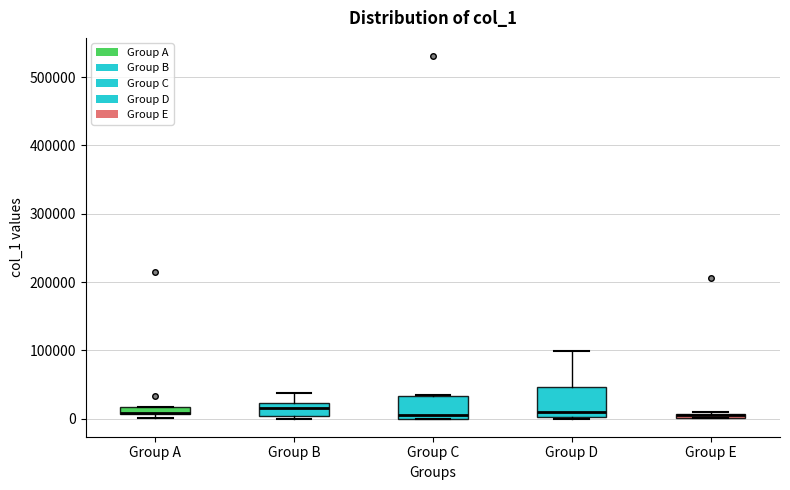

Comparing the boxes themselves (not the whiskers), which one is the tallest?

Group D